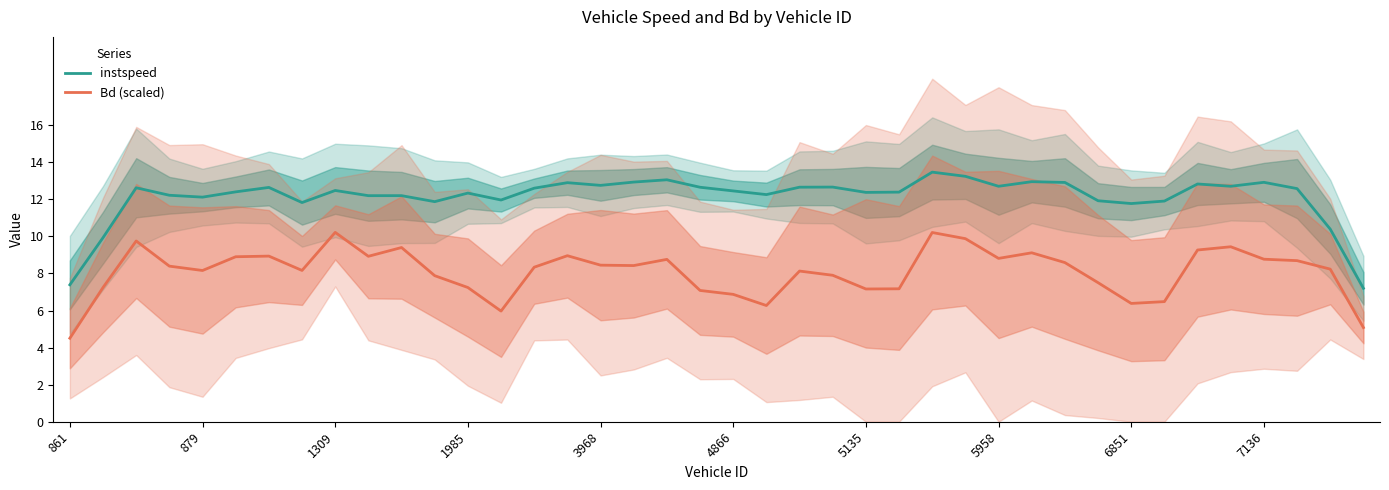

How many interior local valleys does the instspeed series have?

11